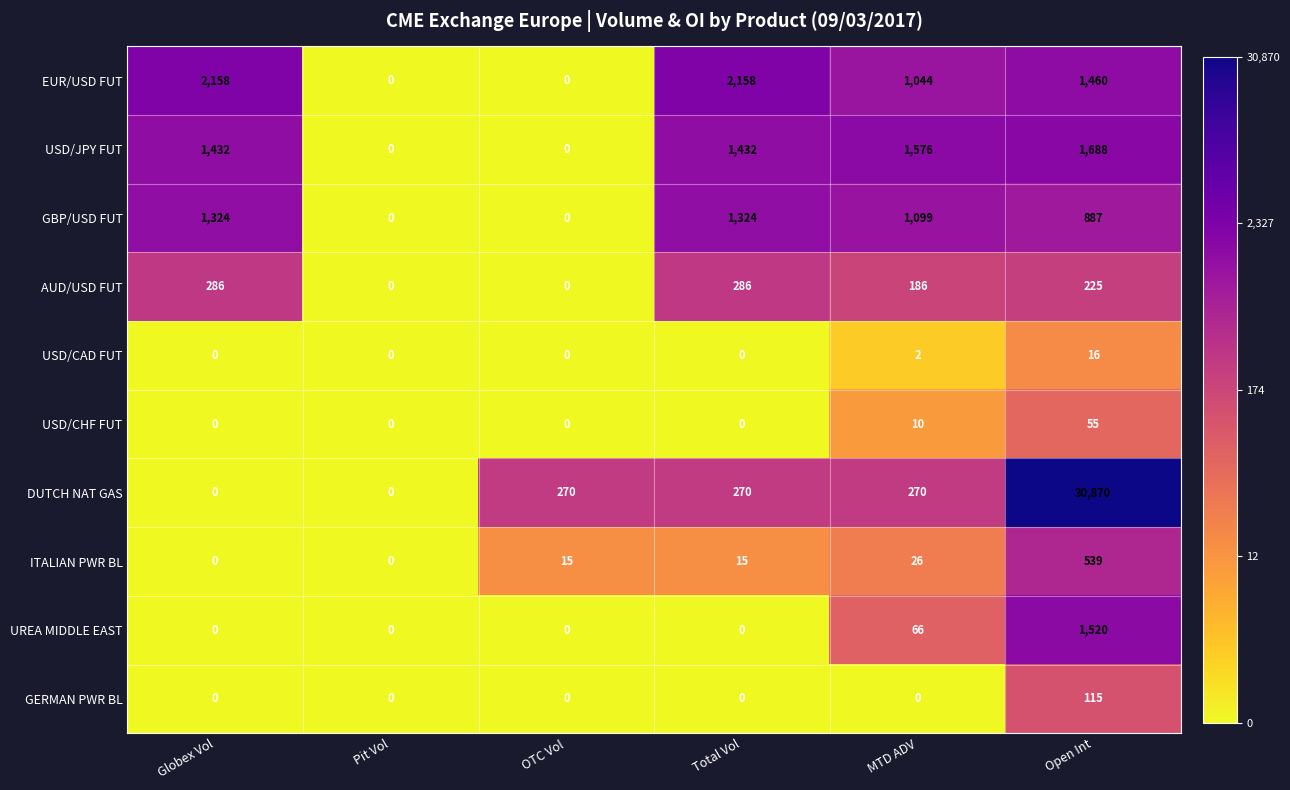

How many series are shown in this chart?

10